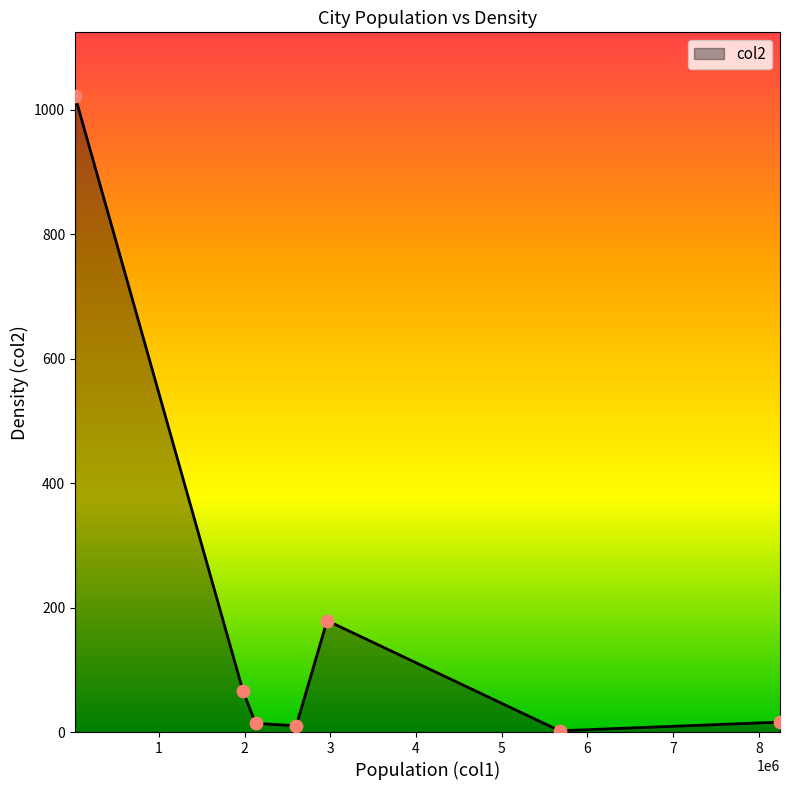

What is the greatest value displayed?

1022